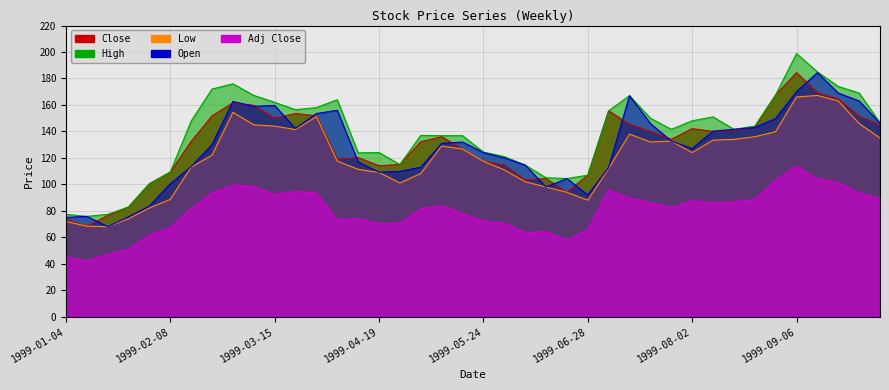

Where is the first local minimum for Low?

1999-01-18